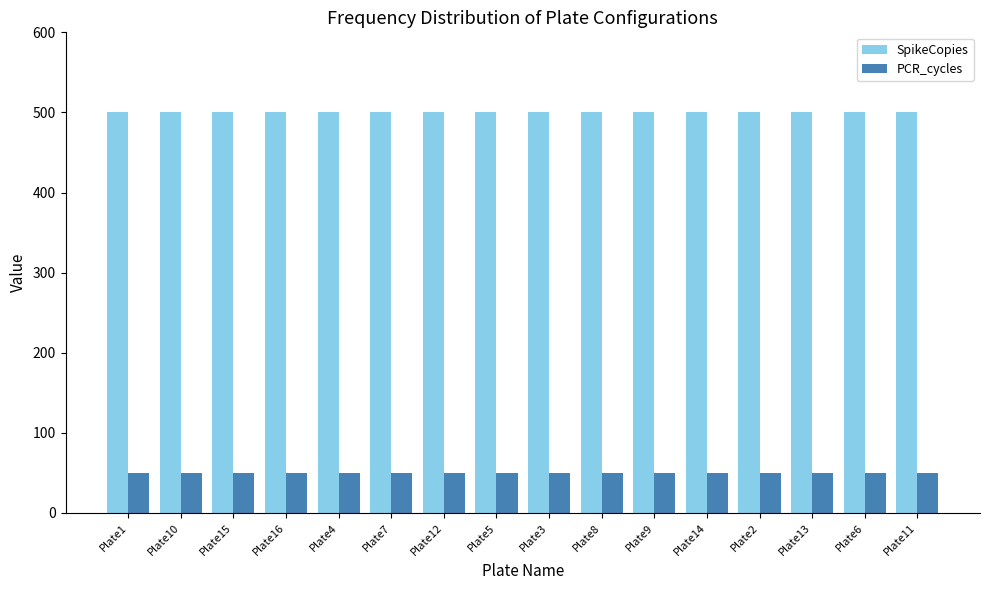

The SpikeCopies series shows 500 at Plate13. True or false?

True